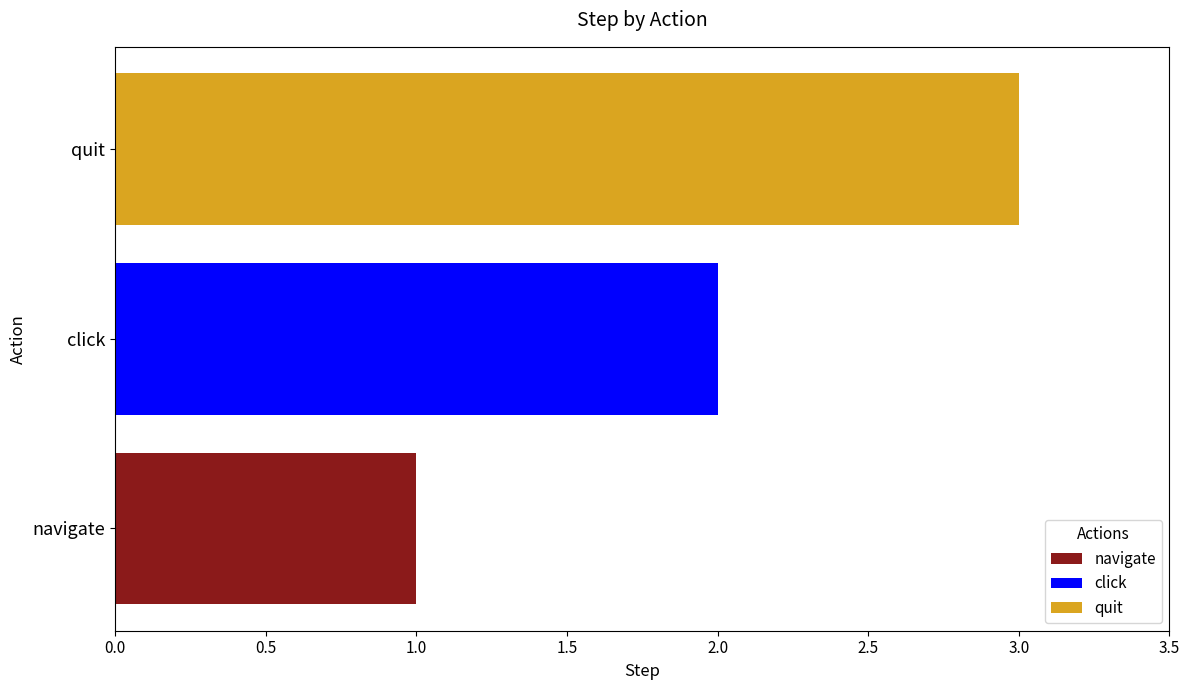

What is the greatest value displayed?

3